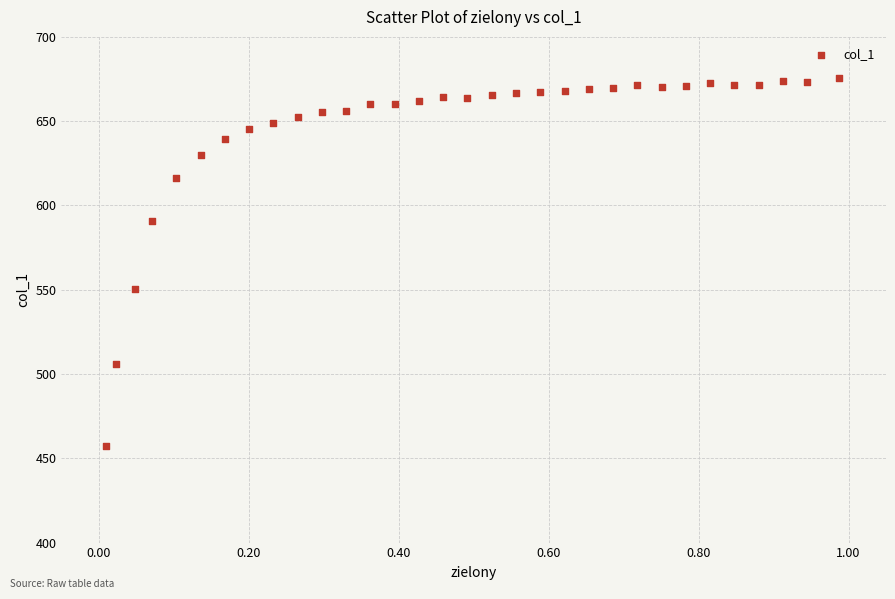

What is the range of Y values (max minus min)?

218.6